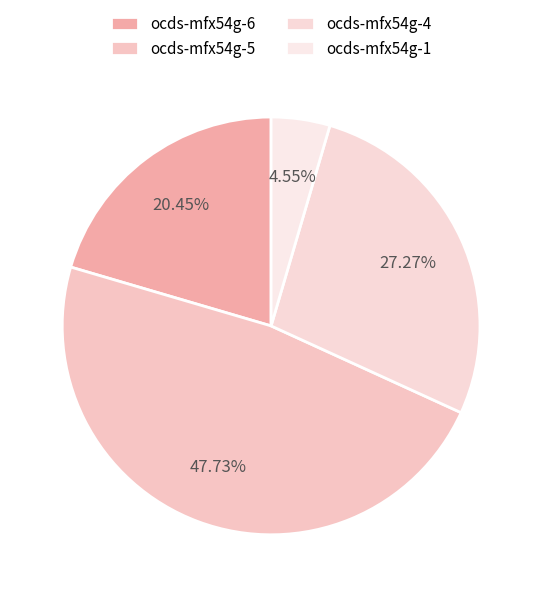

Approximately how many times larger is the value at ocds-mfx54g-4 compared to ocds-mfx54g-5?

0.6